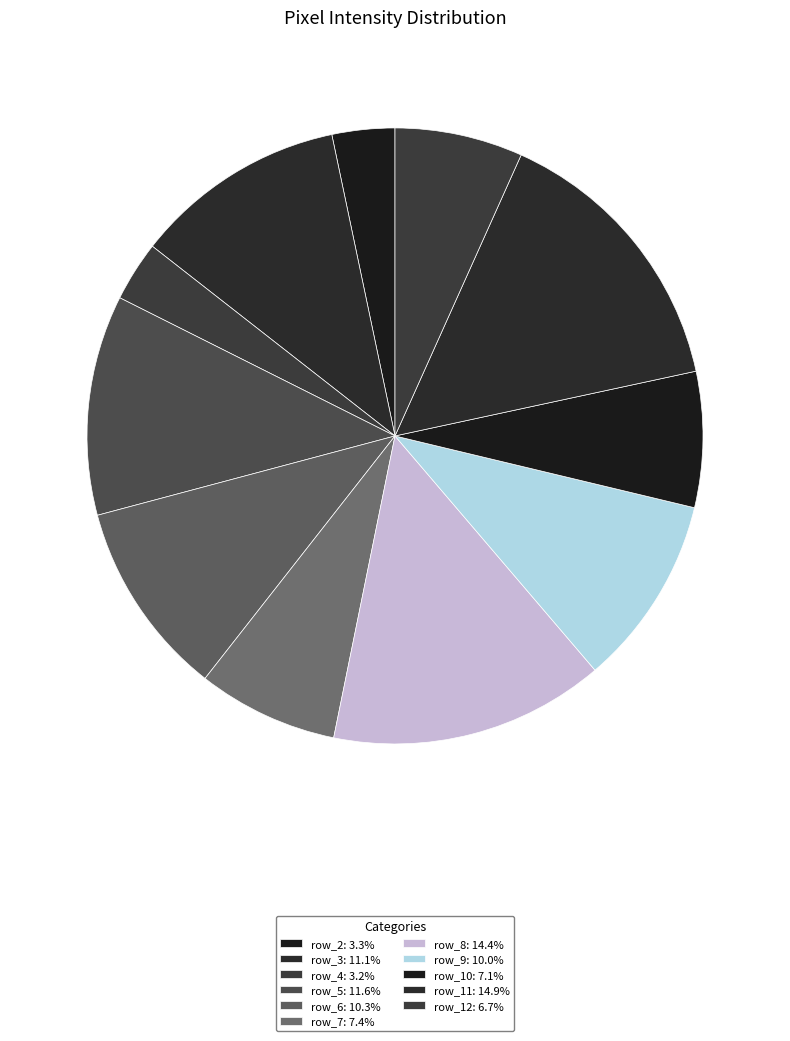

The row_11 slice represents 9% of the pie. True or false?

False